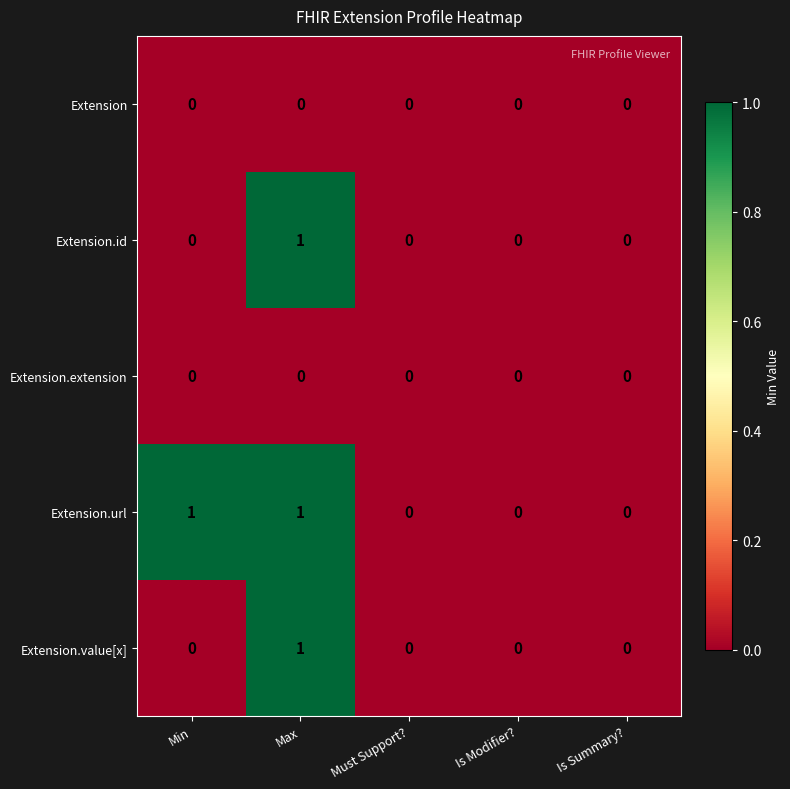

The value of Extension.value[x] at Is Summary? is 1. True or false?

False